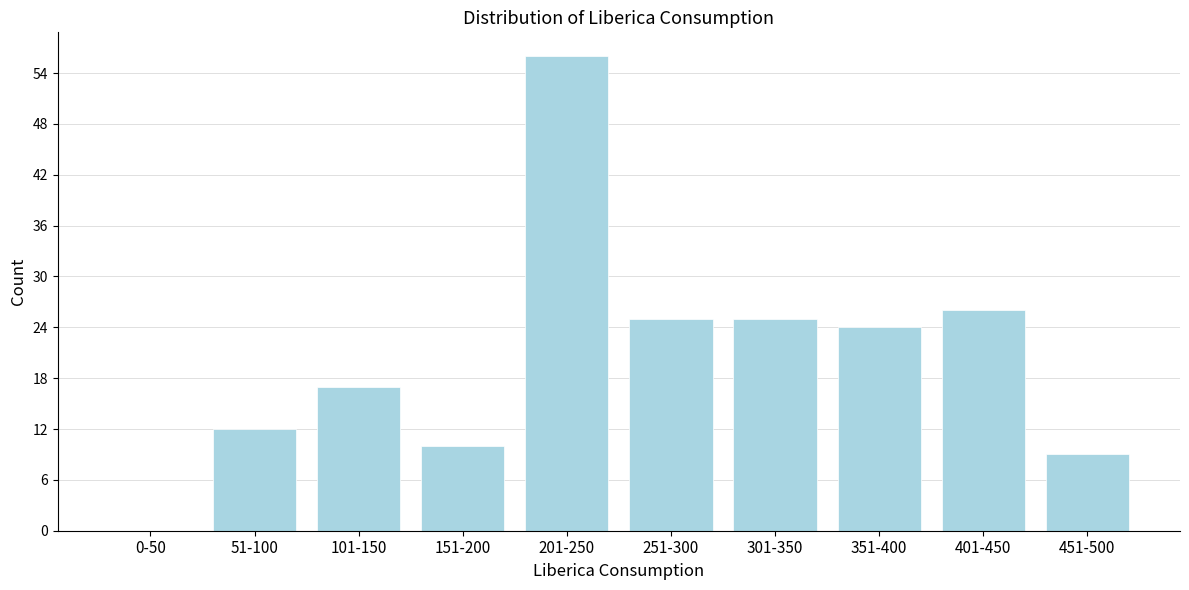

Reading left to right, transcribe all the data shown in this chart.

0-50=0	51-100=12	101-150=17	151-200=10	201-250=56	251-300=25	301-350=25	351-400=24	401-450=26	451-500=9